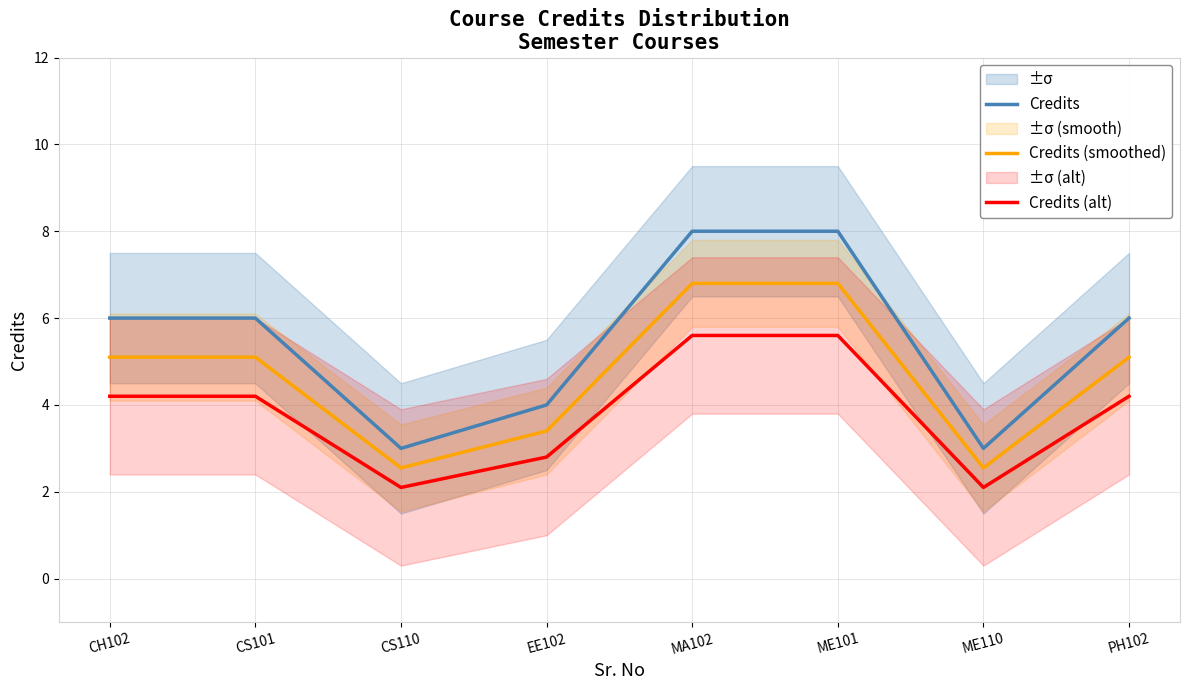

Which series has the largest total across all categories?

Credits